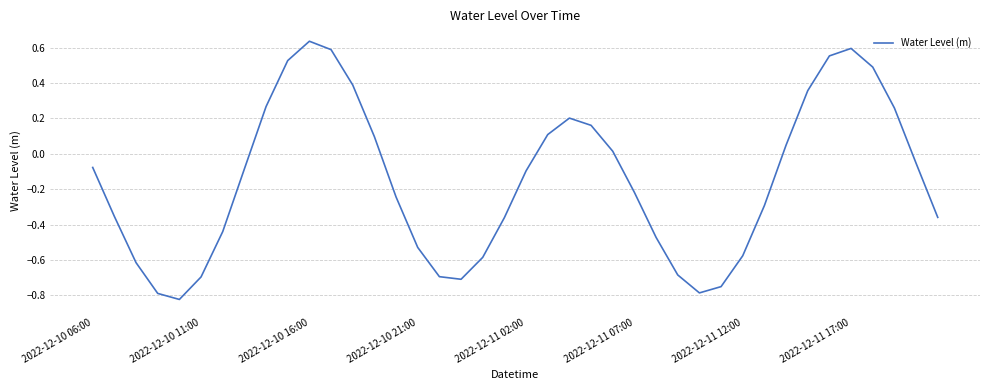

Is this an area chart (filled region under the line)?

No